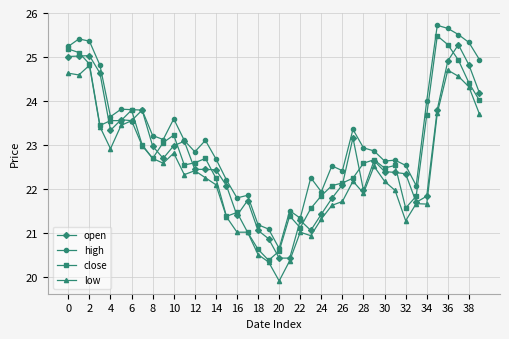

What is the highest value of the close series?

25.5